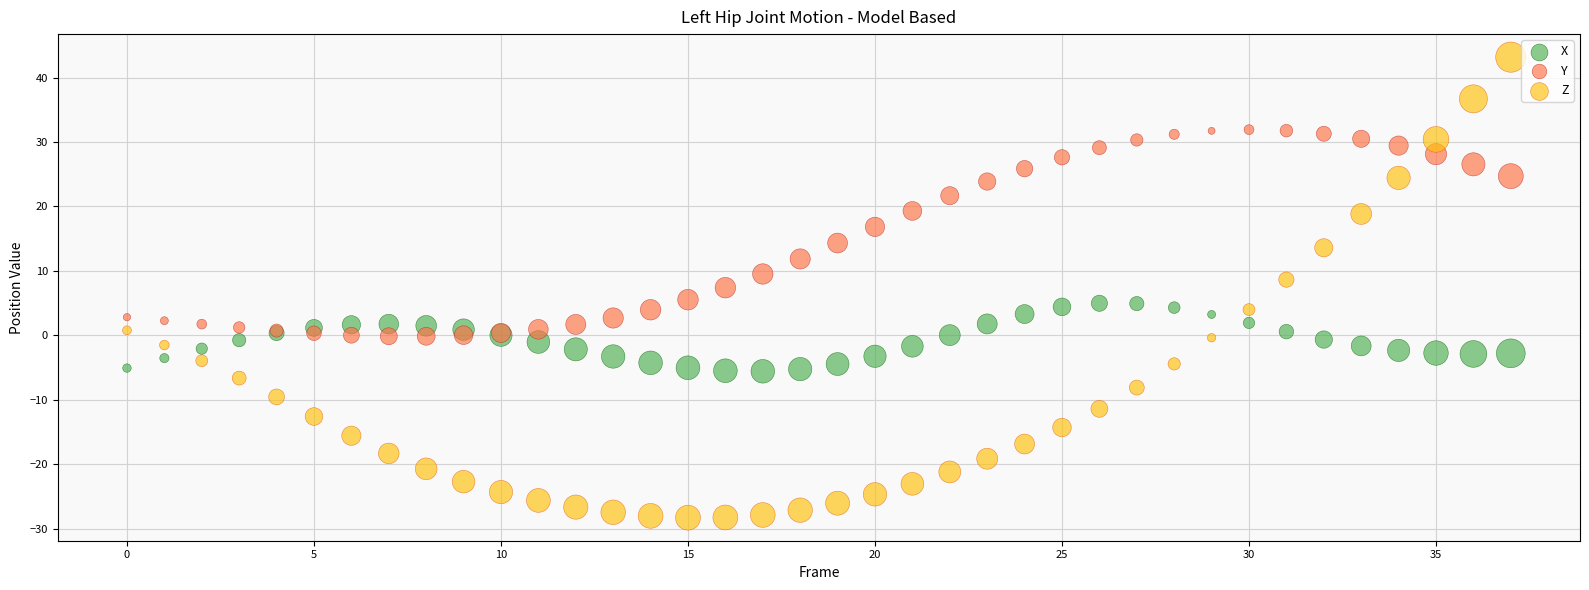

Which series contains the highest Y value?

Z